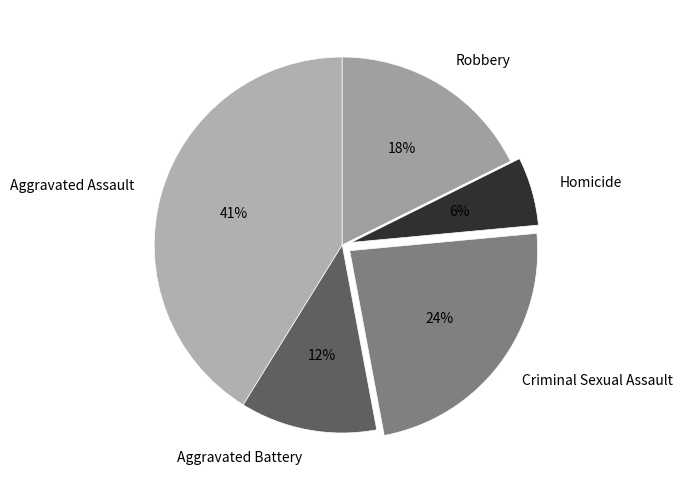

The Aggravated Battery slice represents 12% of the pie. True or false?

True